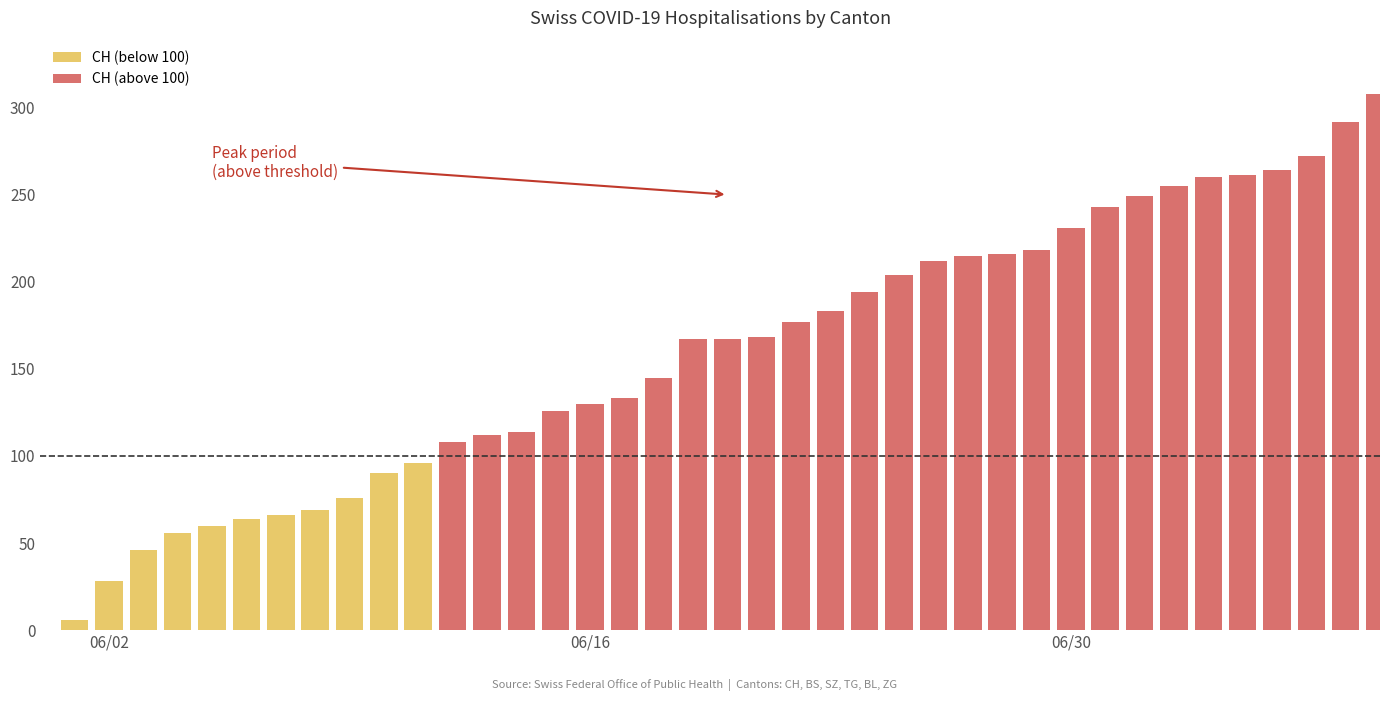

The value of ZG at 29 is 31. True or false?

False